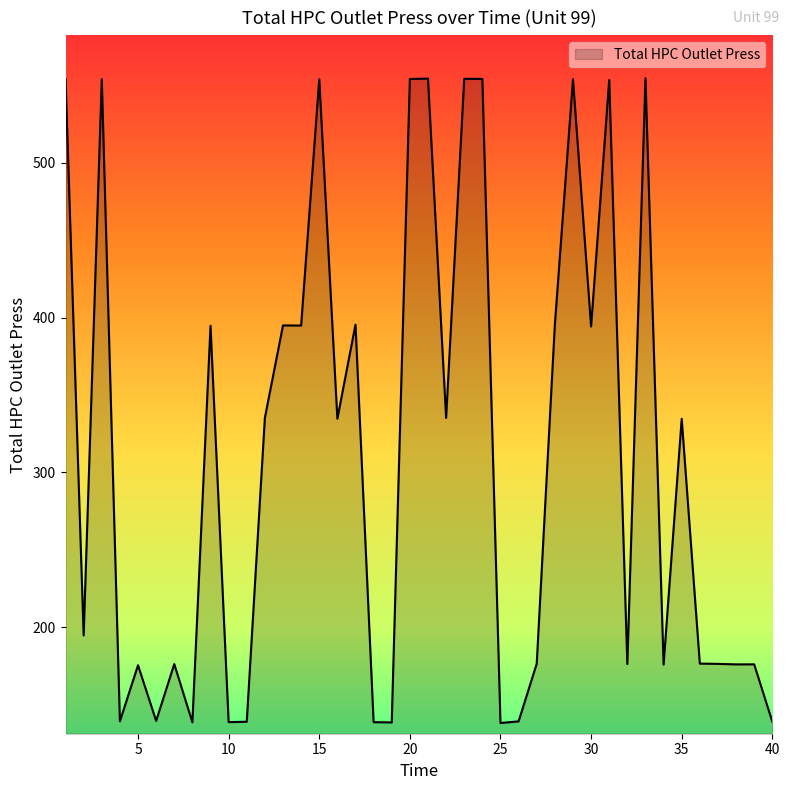

What is the difference between the maximum and minimum values?

416.7